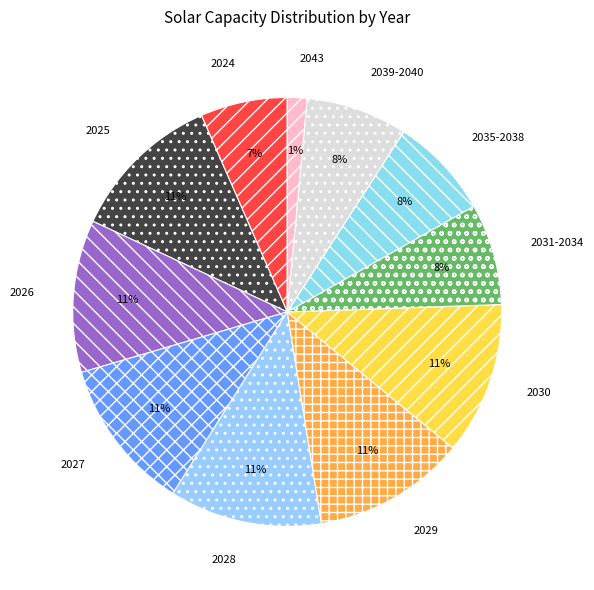

To the nearest percent, what is the average slice percentage?

9%